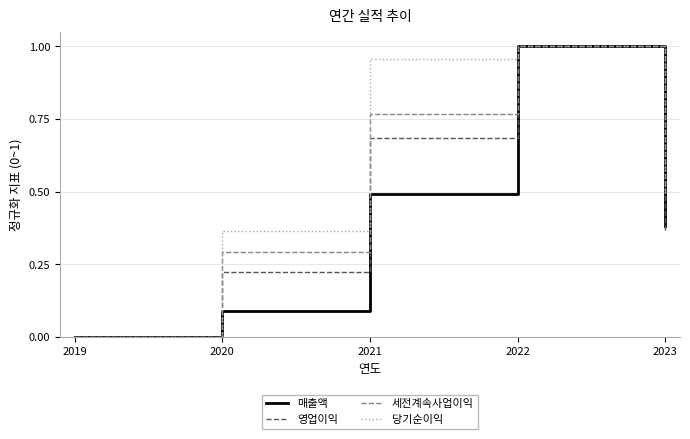

What are all the series names shown in the legend?

매출액, 영업이익, 세전계속사업이익, 당기순이익